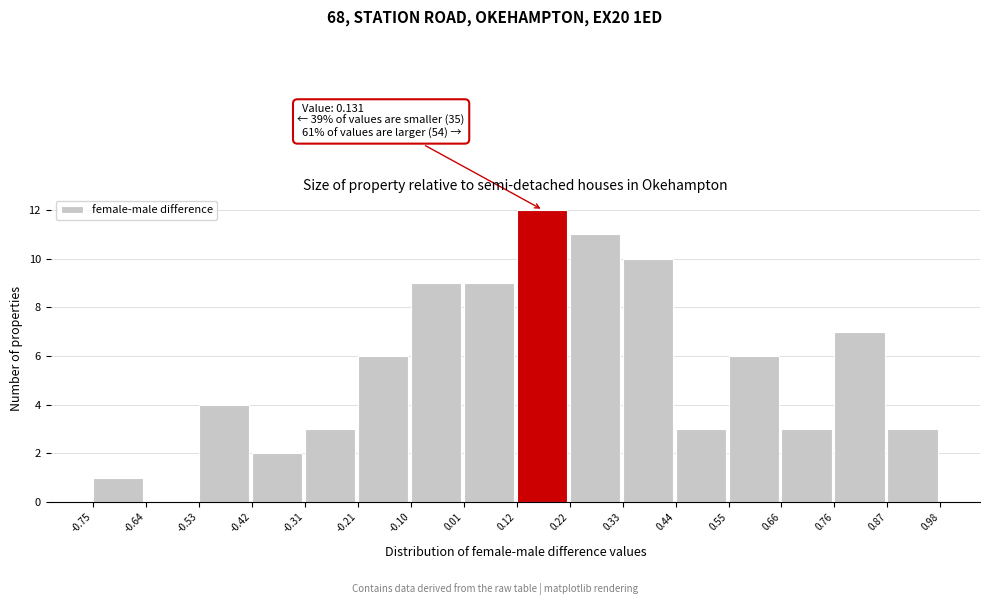

Over which range of the x-axis is the bar tallest?

0.12 to 0.22